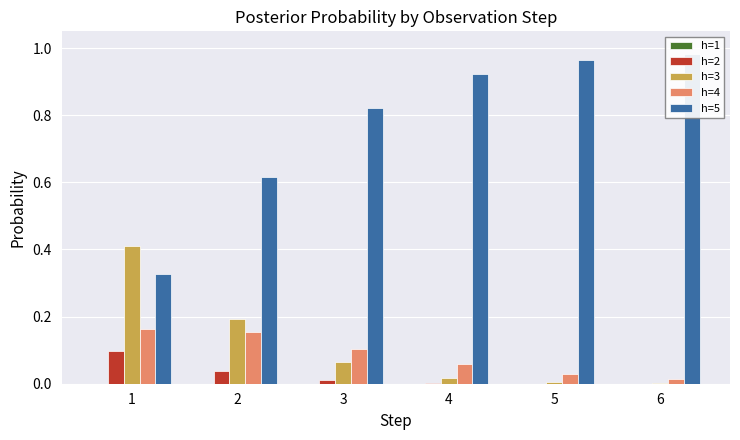

Which series has the largest range (max minus min)?

h=5